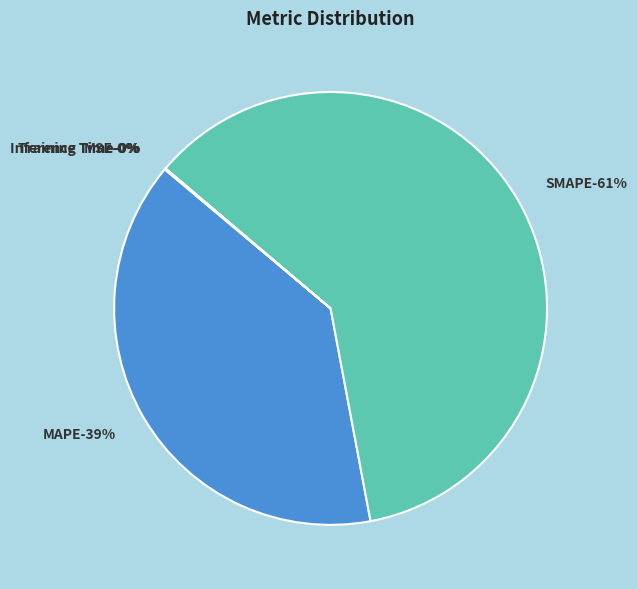

Combined, do MSE and Inference Time account for over 50%?

No